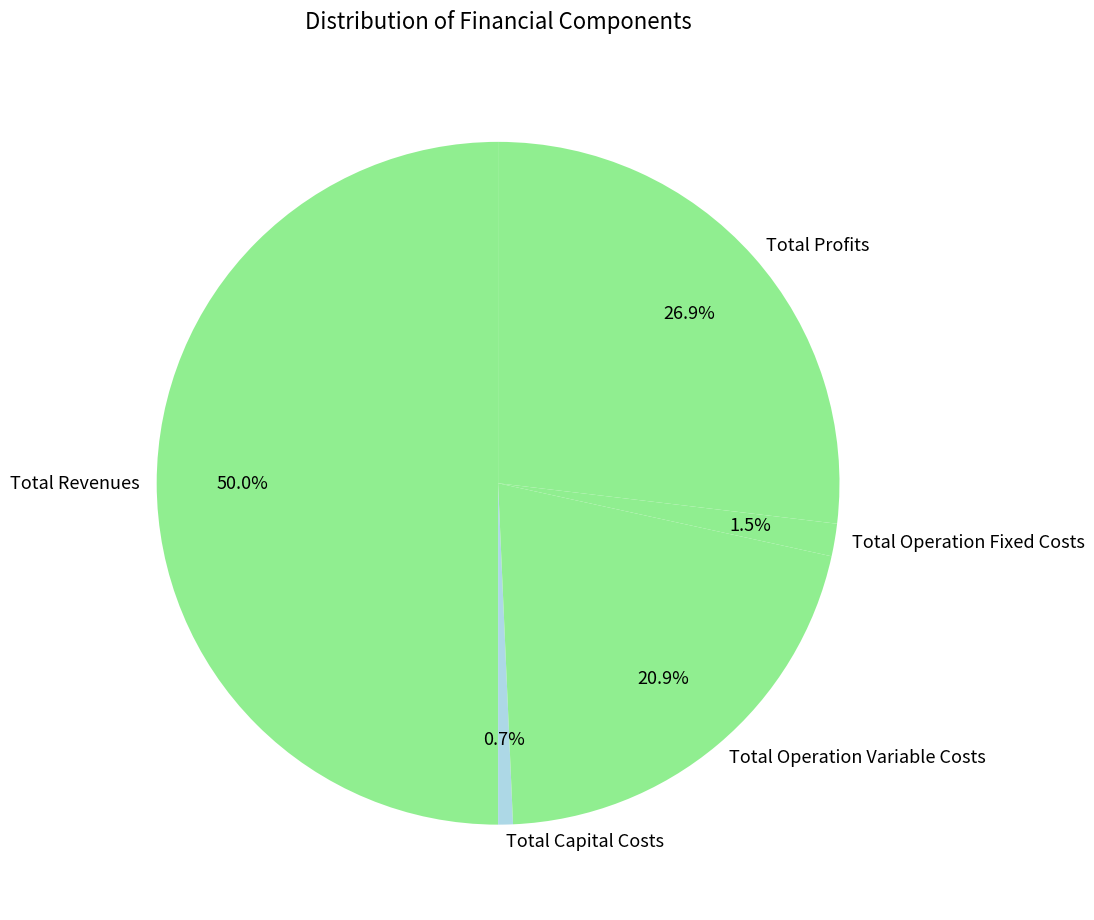

What is the total percentage of Total Operation Variable Costs and Total Revenues?

70.9%